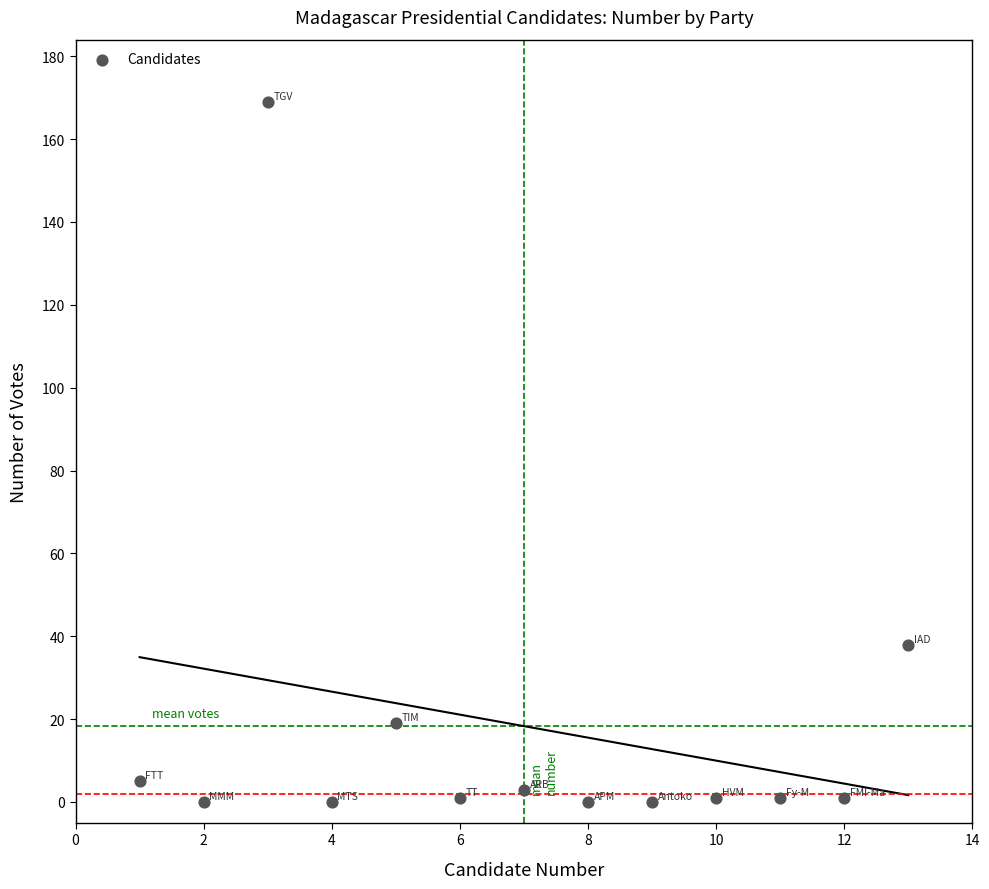

What is the range of X values (max minus min)?

12